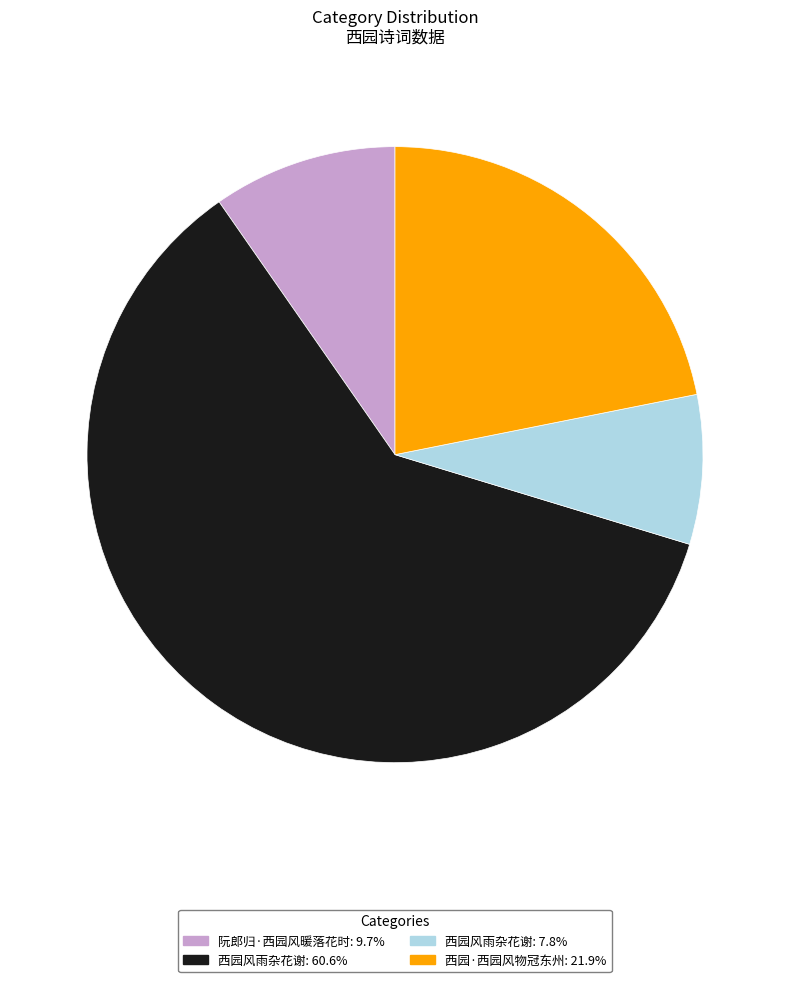

Is there a majority slice in this chart?

Yes